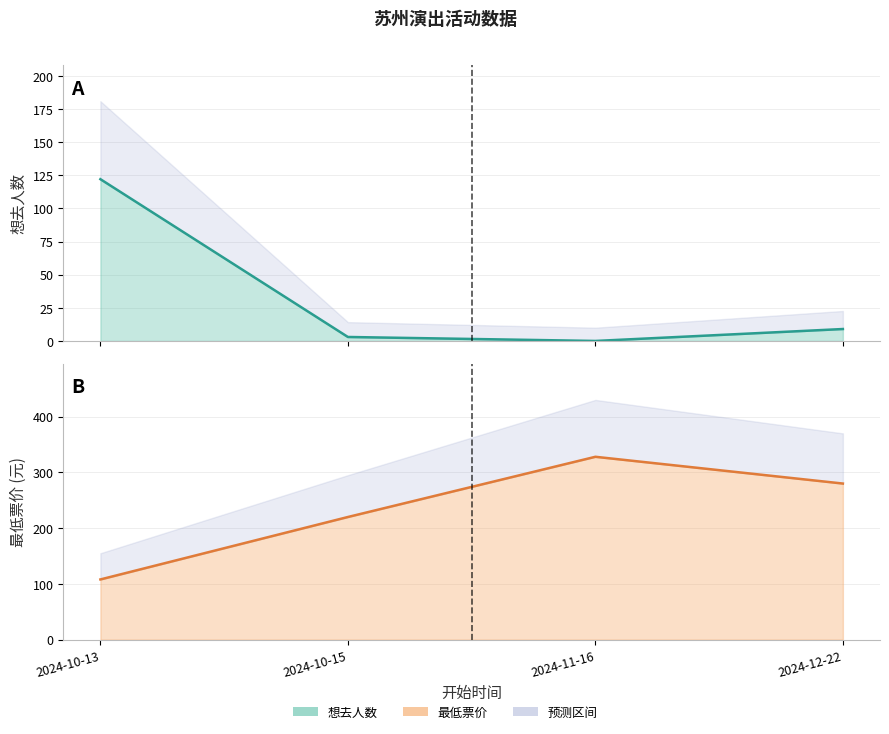

How many interior local valleys does the 想去人数 series have?

1